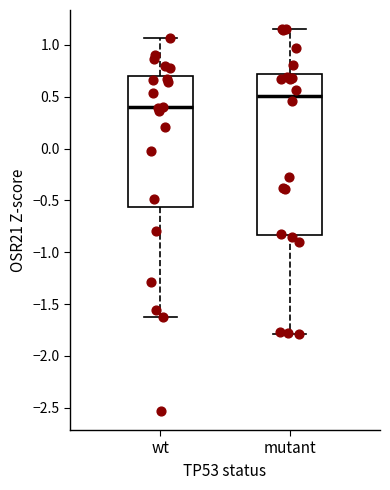

Where does the lower whisker of the box for wt end on the y-axis? The values are not printed on the chart, so give them approximately, as read against the axis.

-1.60